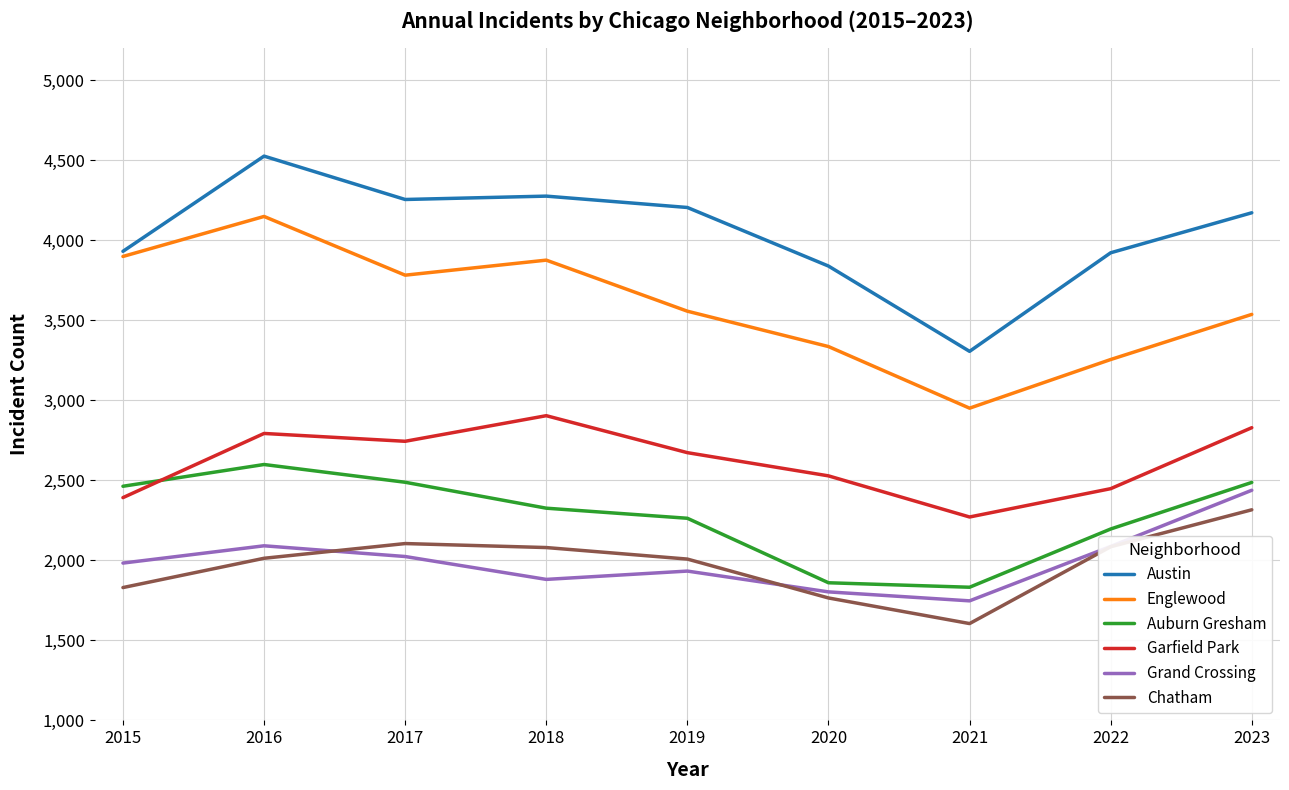

What is the difference between the Englewood values at 2018 and 2015?

23